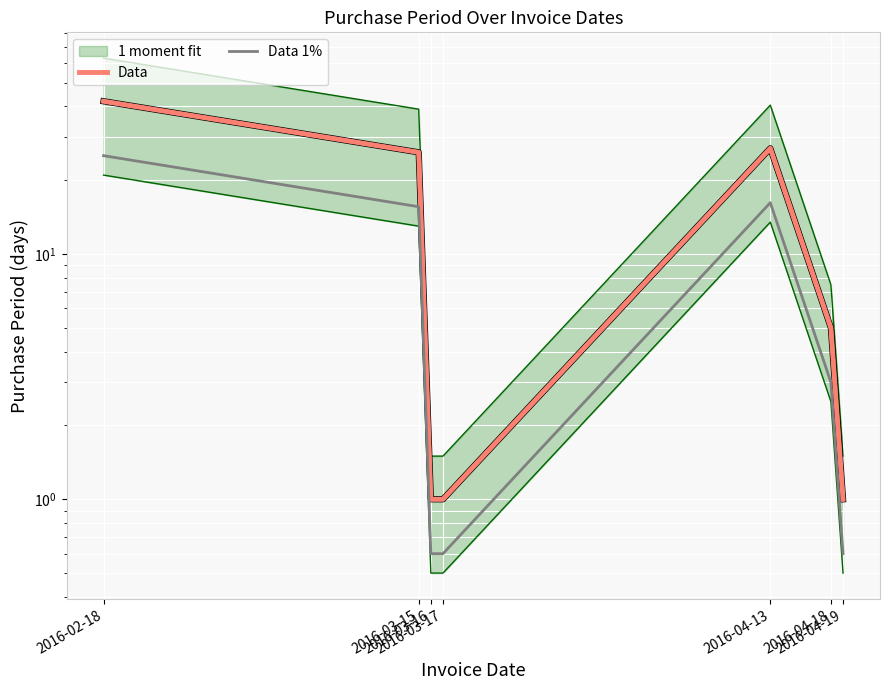

What is the lowest value of the Data 1% series?

0.6